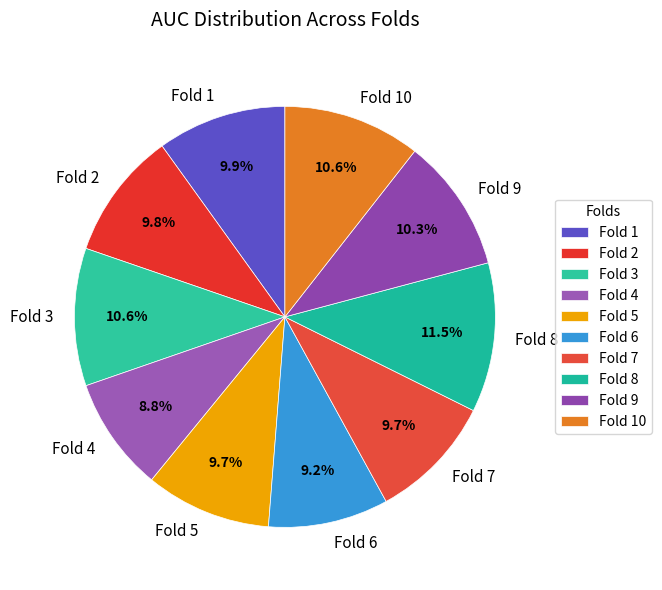

To the nearest percent, what is the difference between the largest and smallest slice percentages?

3%